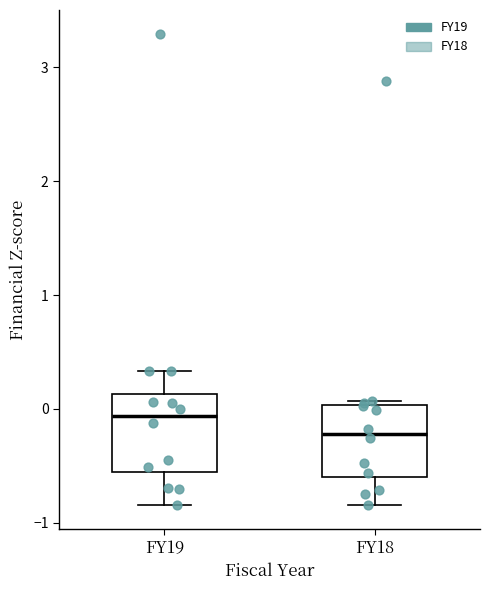

Which box's median line is the lowest?

FY18